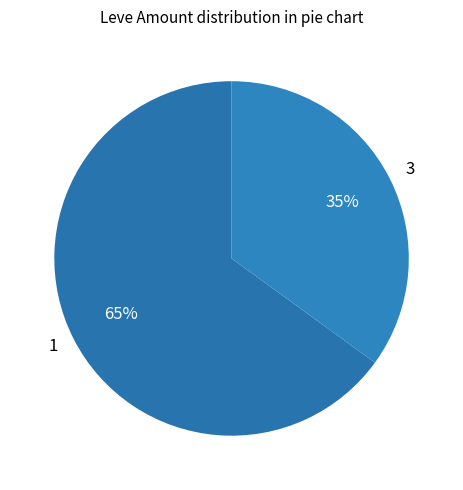

Is the sum of 3 and 1 greater than half?

Yes